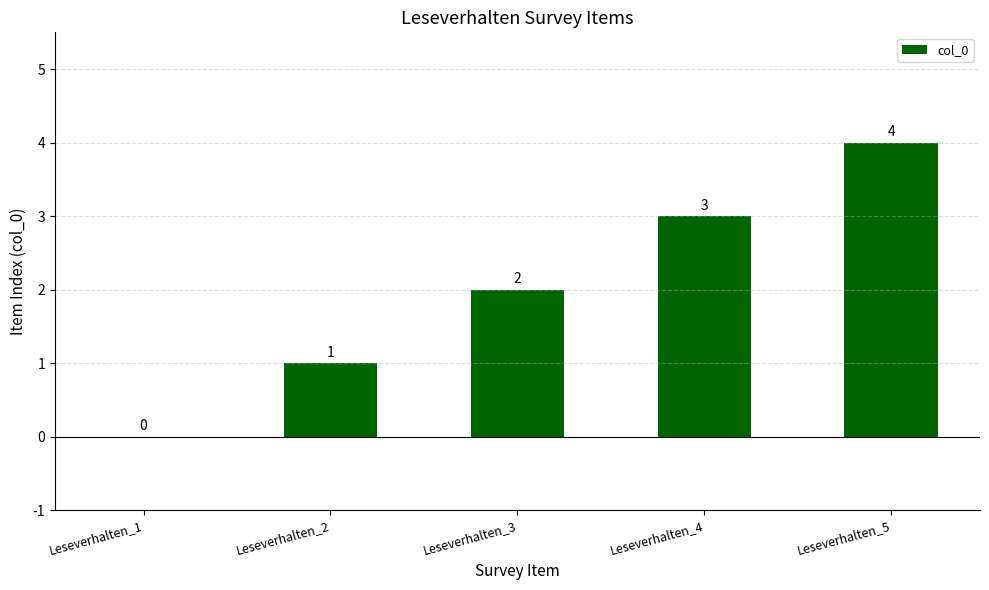

What is the sum of the values at Leseverhalten_3 and Leseverhalten_2?

3